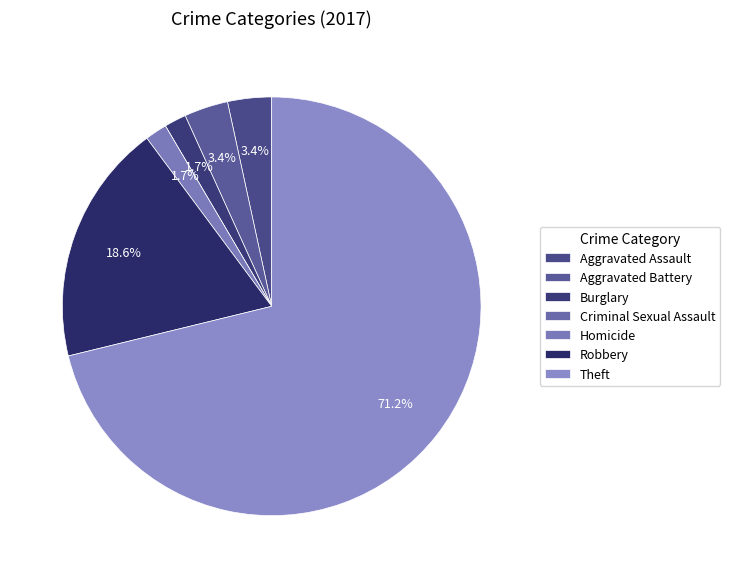

The Burglary slice represents 13% of the pie. True or false?

False